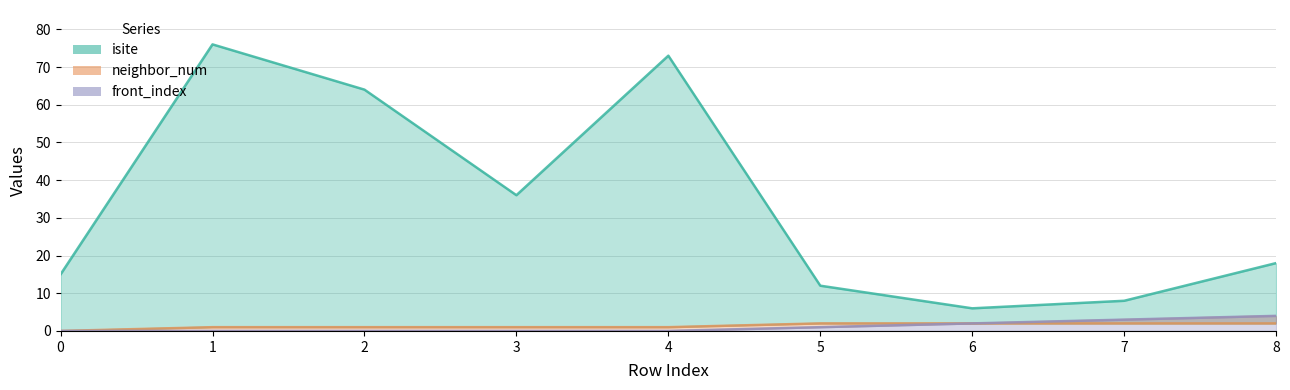

Is it true that front_index equals 3 at 7?

True